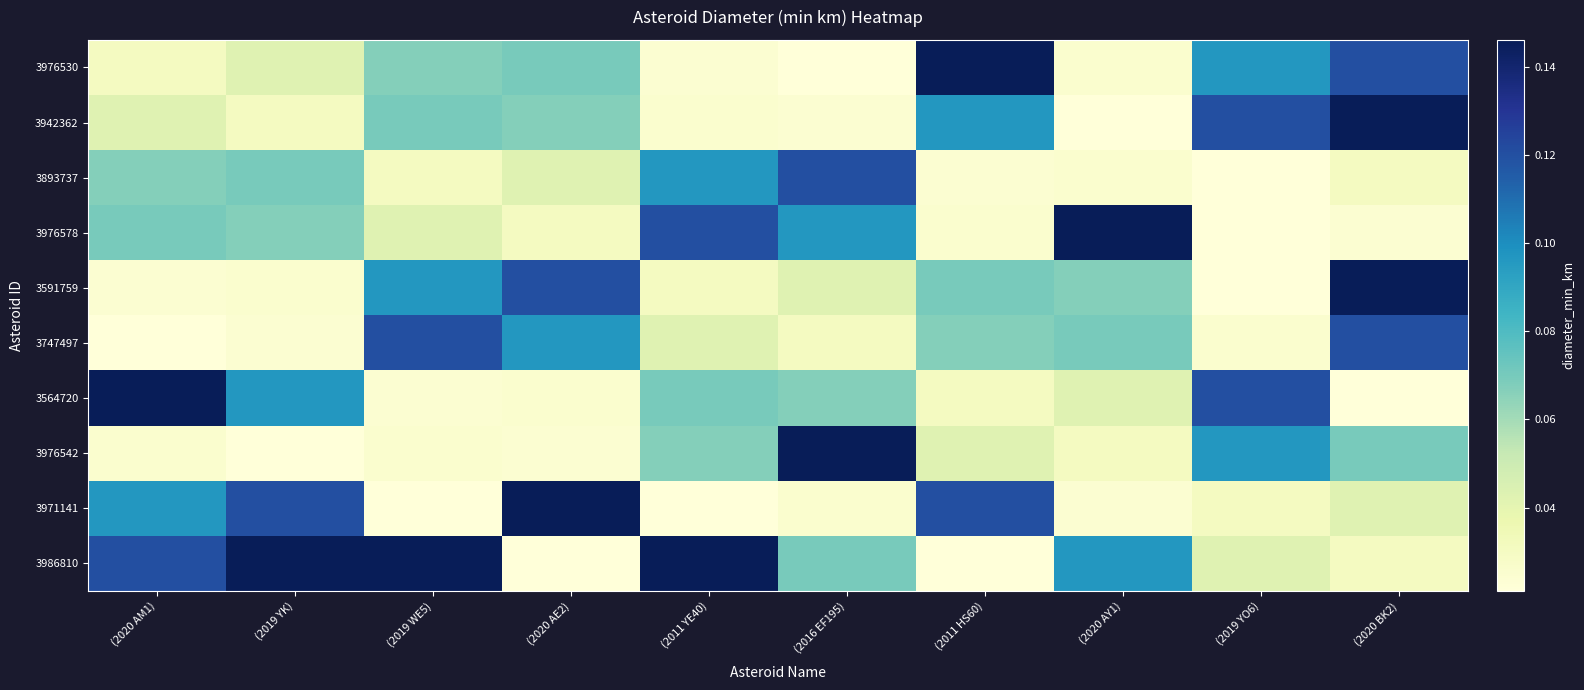

Between (2020 BK2) and (2019 YO6), which is larger?

(2020 BK2)